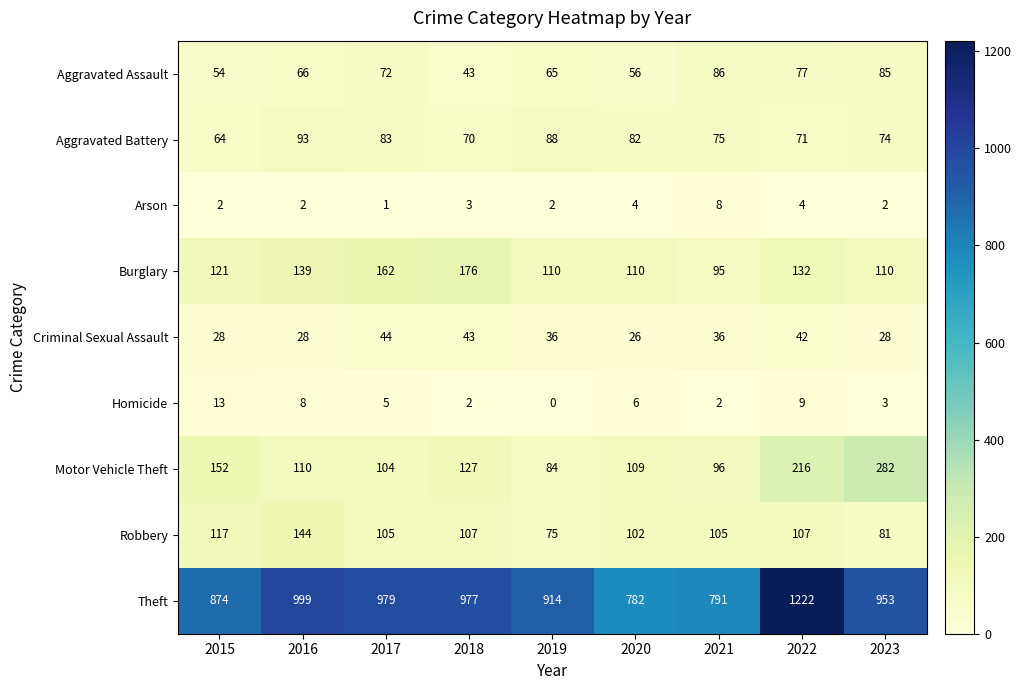

What is the sum of the Criminal Sexual Assault values at 2016 and 2023?

56